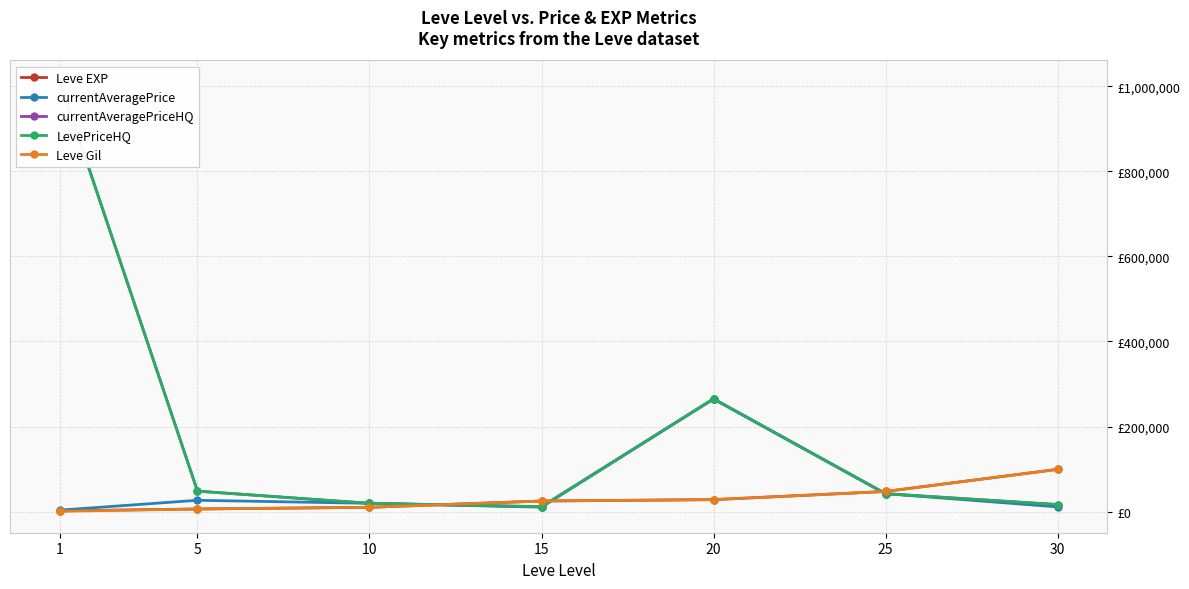

Where is the first local maximum for LevePriceHQ?

20